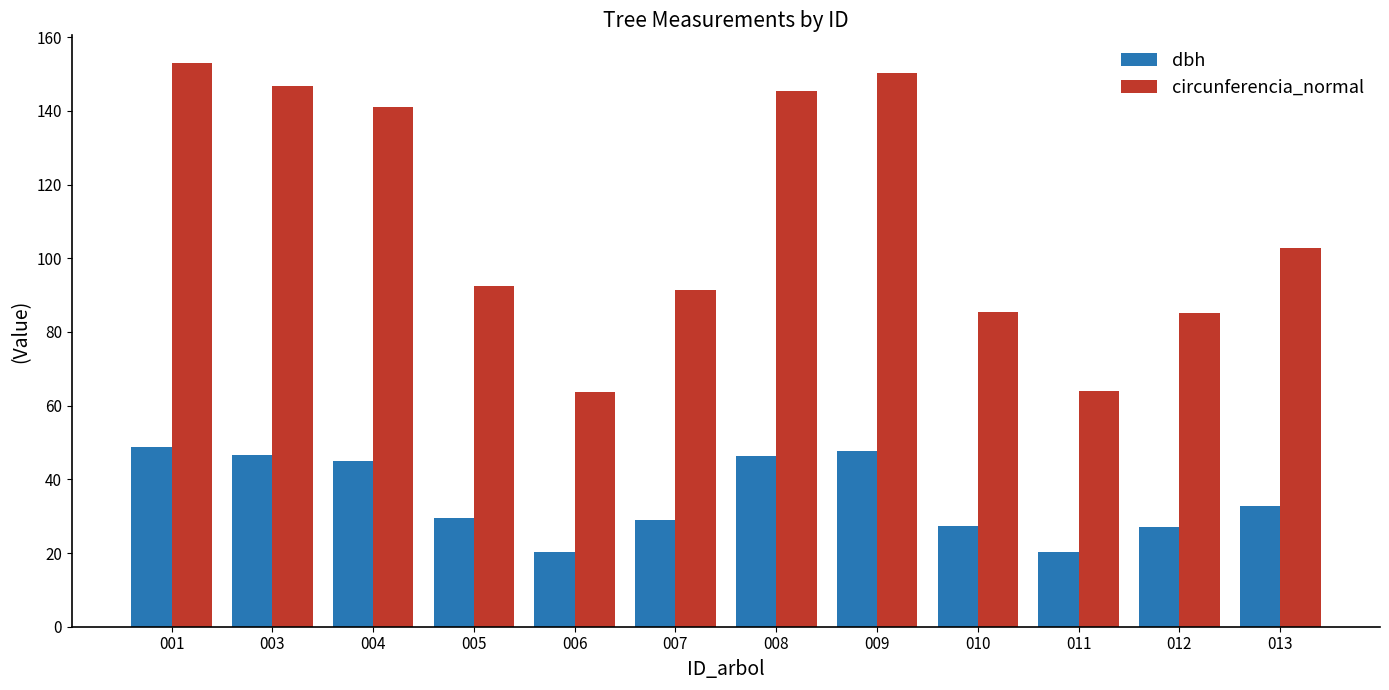

Which series has the largest total across all categories?

circunferencia_normal